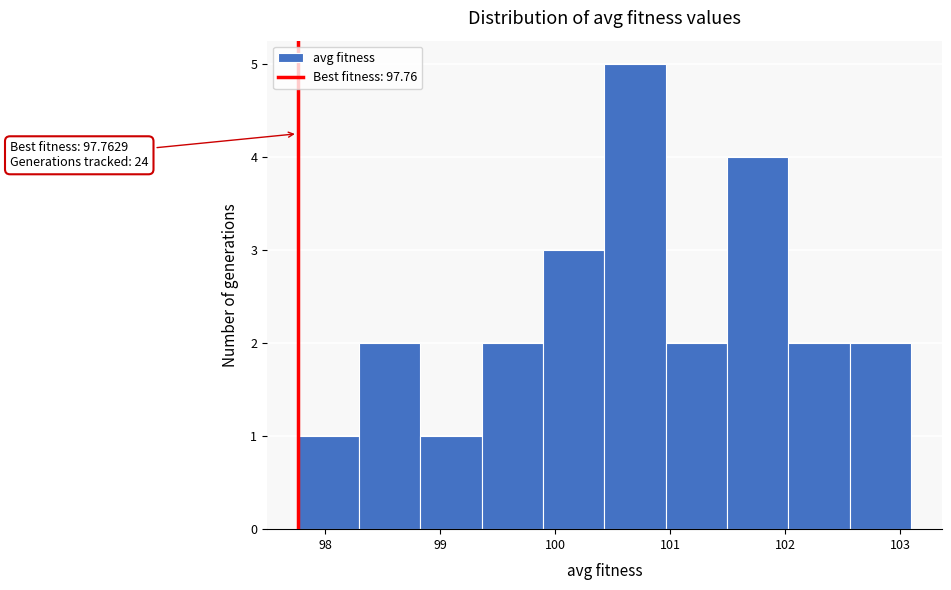

Over which range of the x-axis is the bar tallest?

100.4 to 101.0